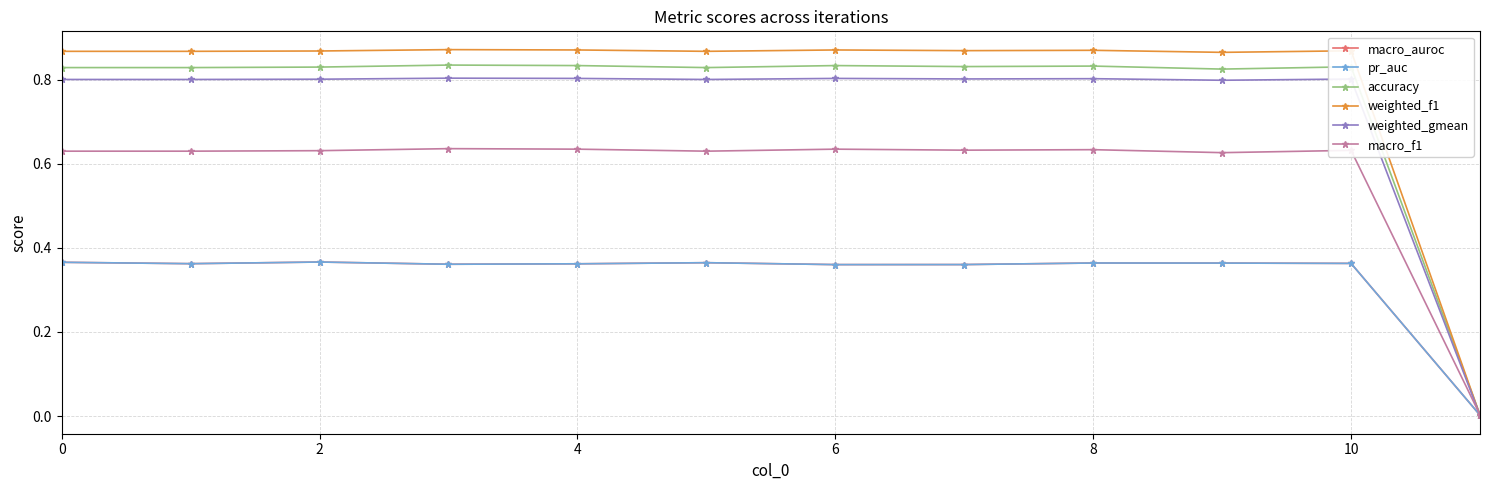

Is this an area chart (filled region under the line)?

No